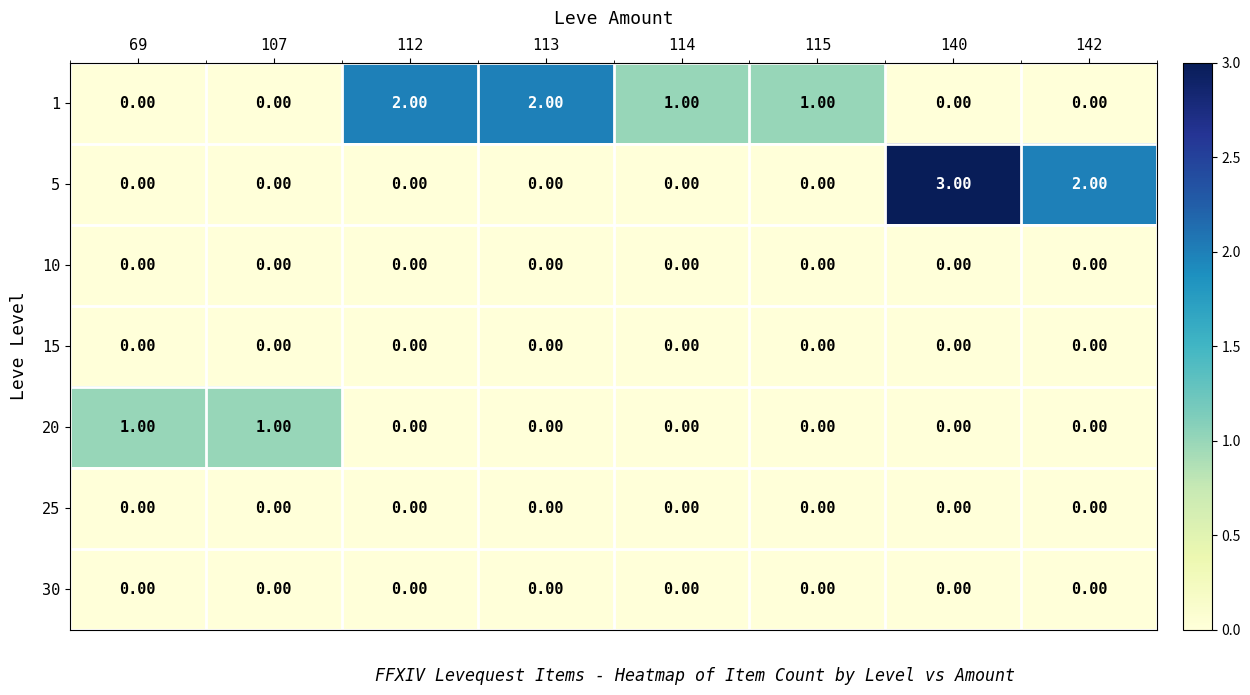

Which series has the widest spread of values?

5